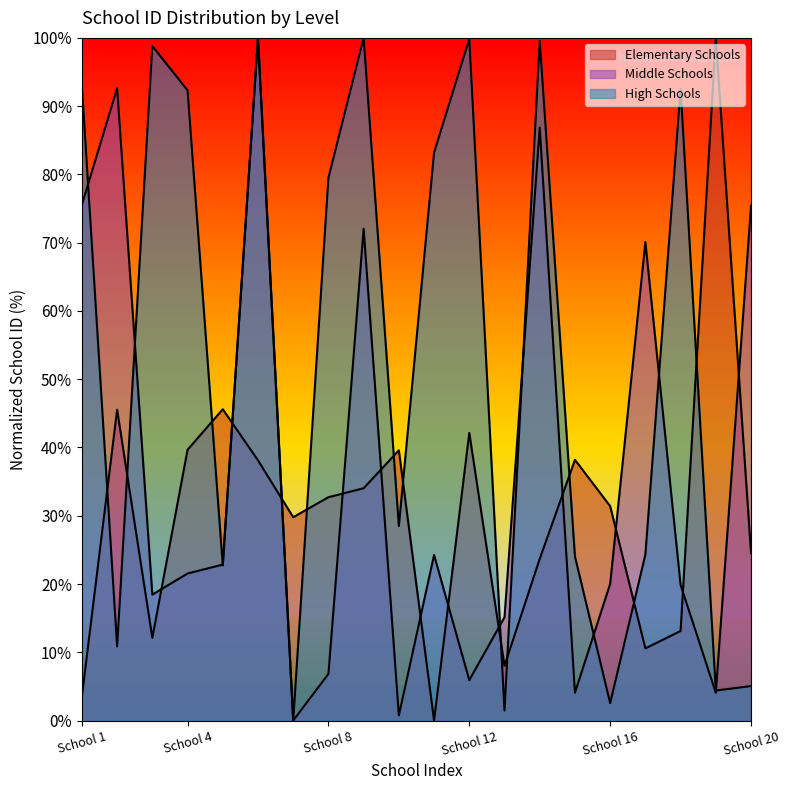

Which series has the largest range (max minus min)?

Elementary Schools